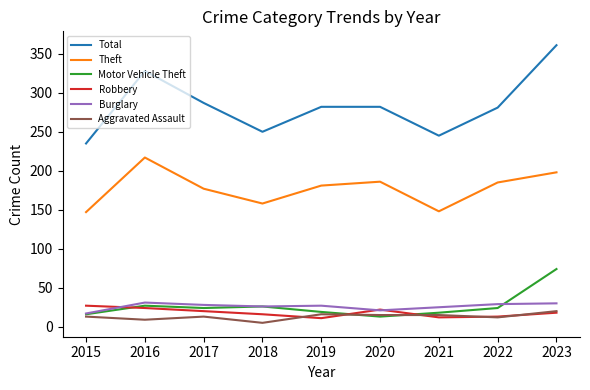

Which series has the largest total across all categories?

Total